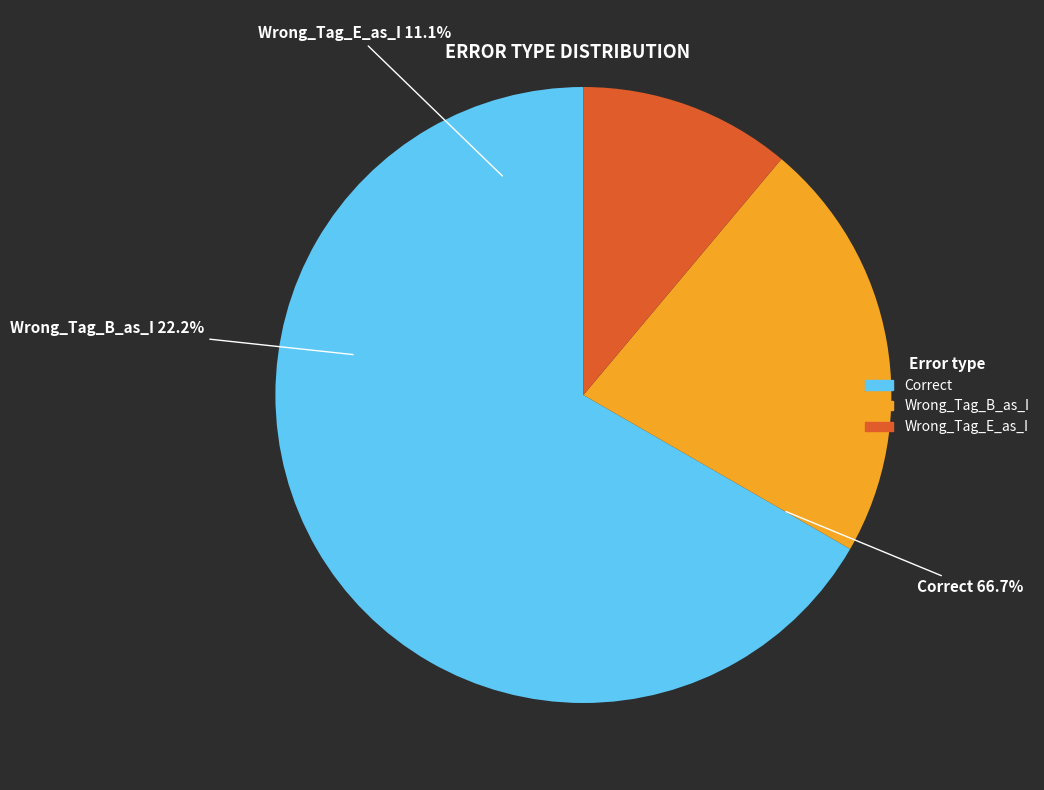

Is Wrong_Tag_E_as_I the majority of the pie?

No